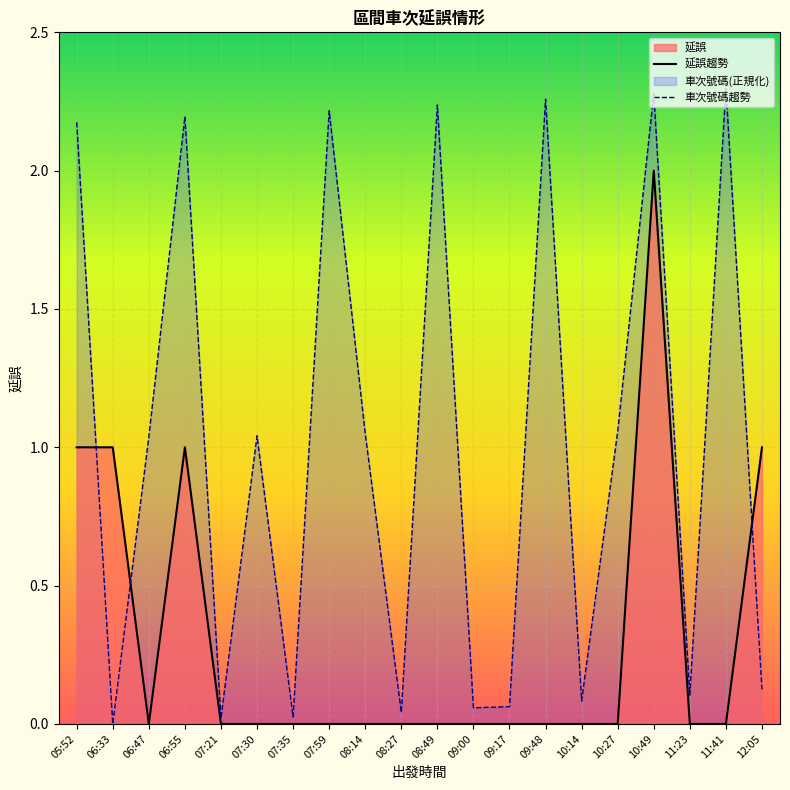

What is the sum of the 車次號碼 values at 10:49 and 07:30?

3.3